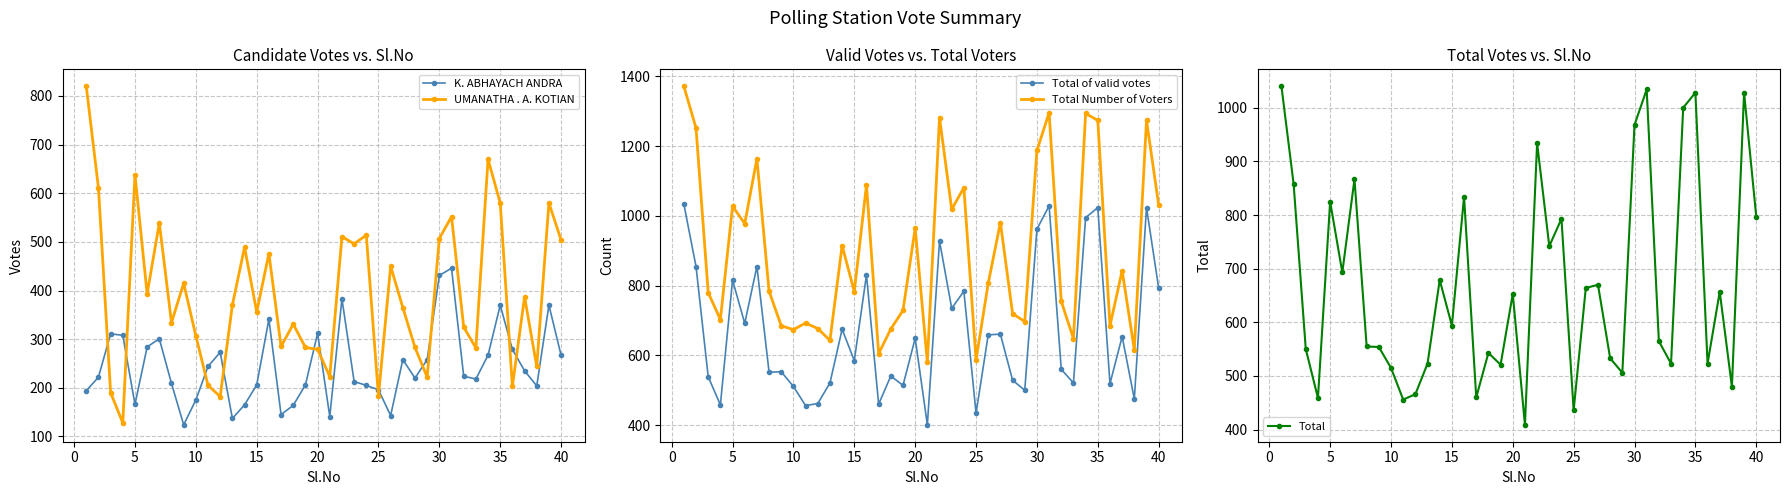

True or false: Total Number of Voters and K. ABHAYACH ANDRA cross at least once.

False